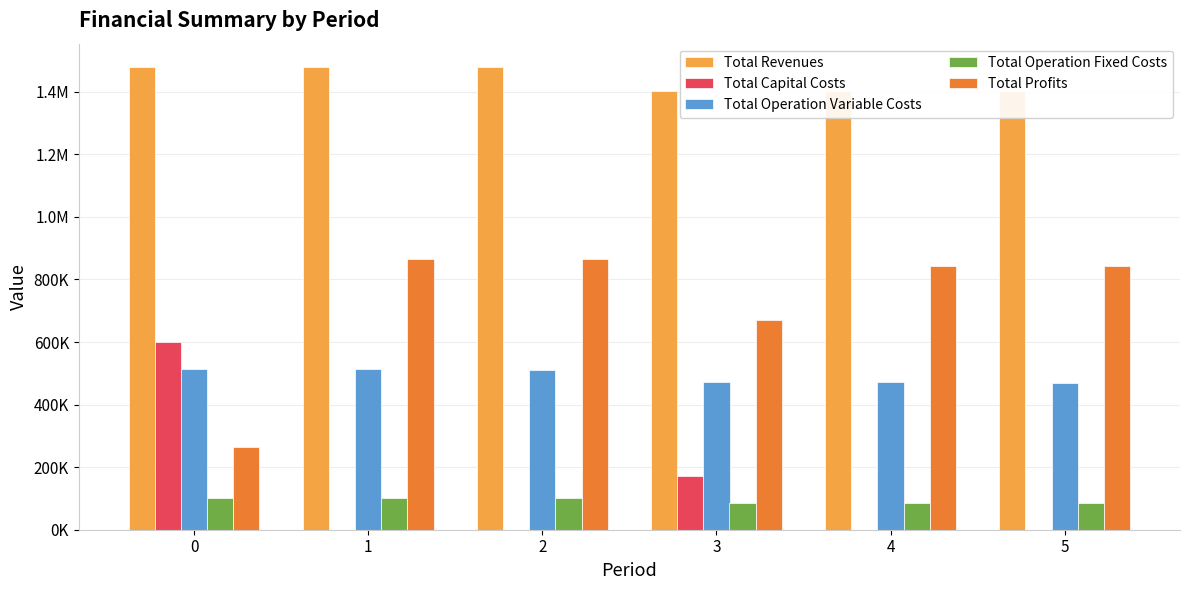

Which category has the lowest value in the Total Revenues series?

3